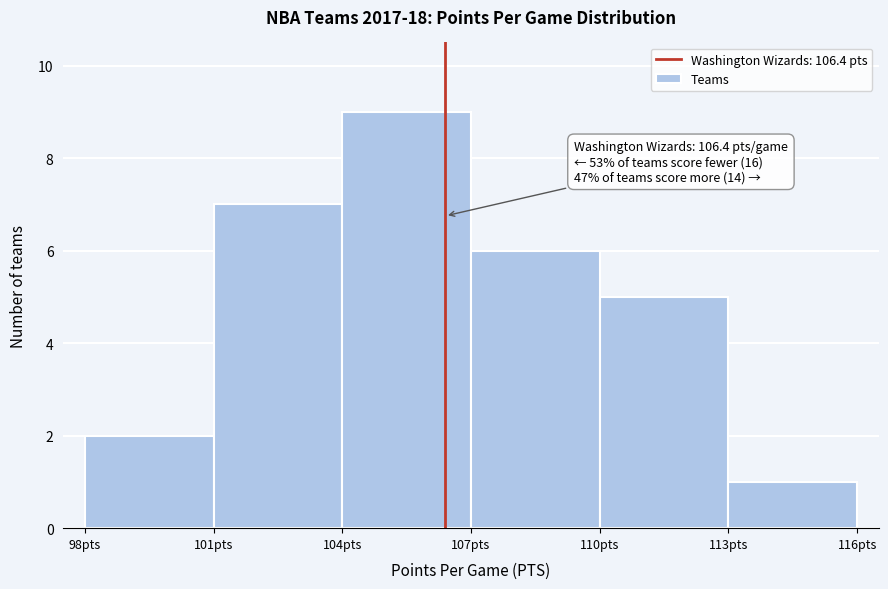

Which range on the x-axis has the tallest bar?

104 to 107